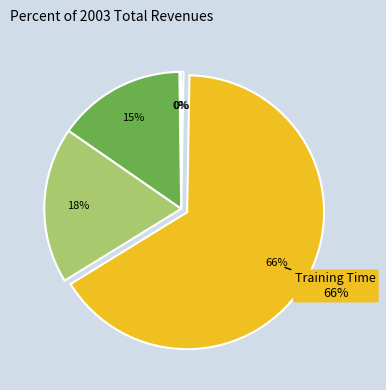

To the nearest percent, what is the average slice percentage?

20%